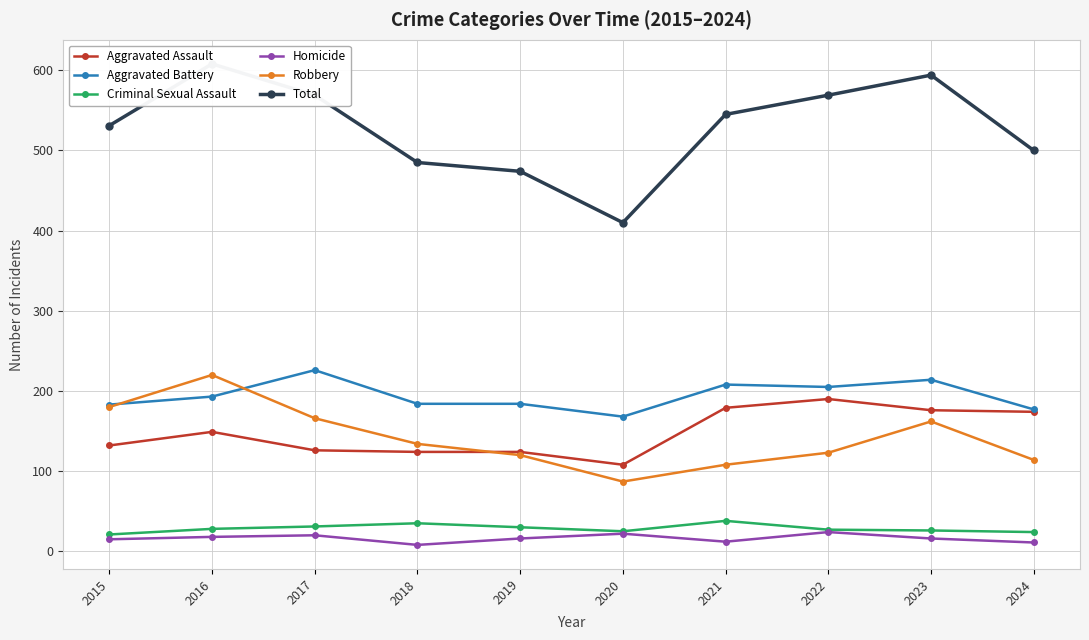

Is the value of Criminal Sexual Assault at 2017 greater than the value of Homicide at 2024?

Yes